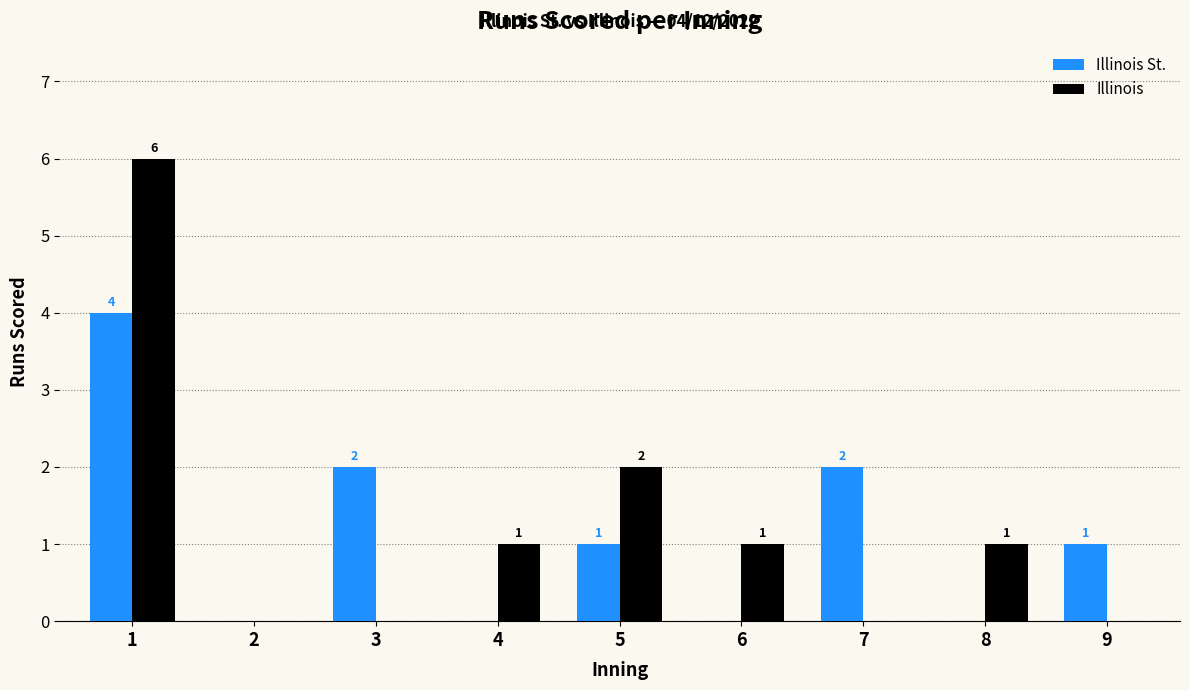

How many values in Illinois St. are above zero?

5